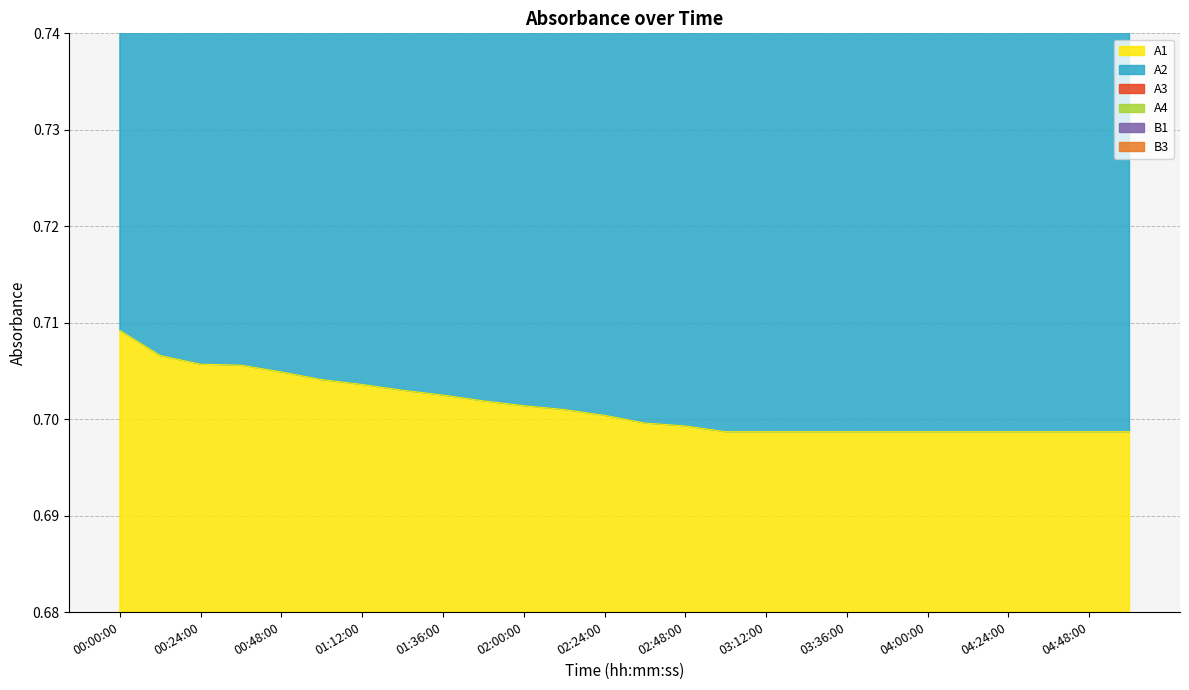

Does the chart have visible grid lines?

Yes